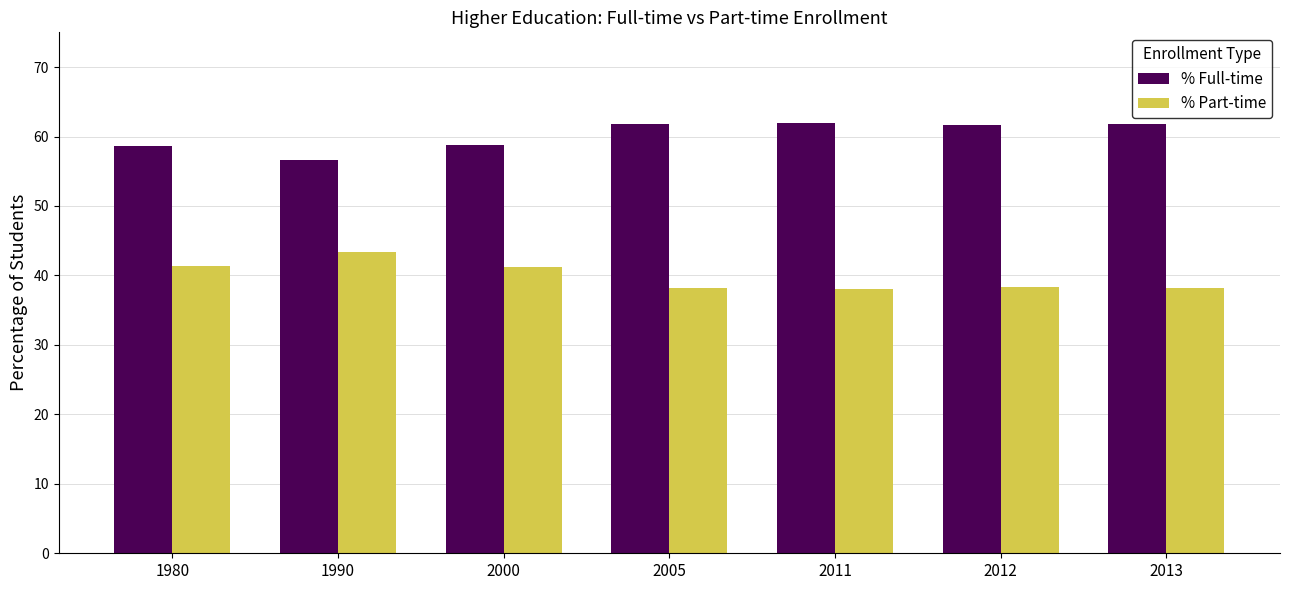

How many values in the % Full-time series are below 61?

3